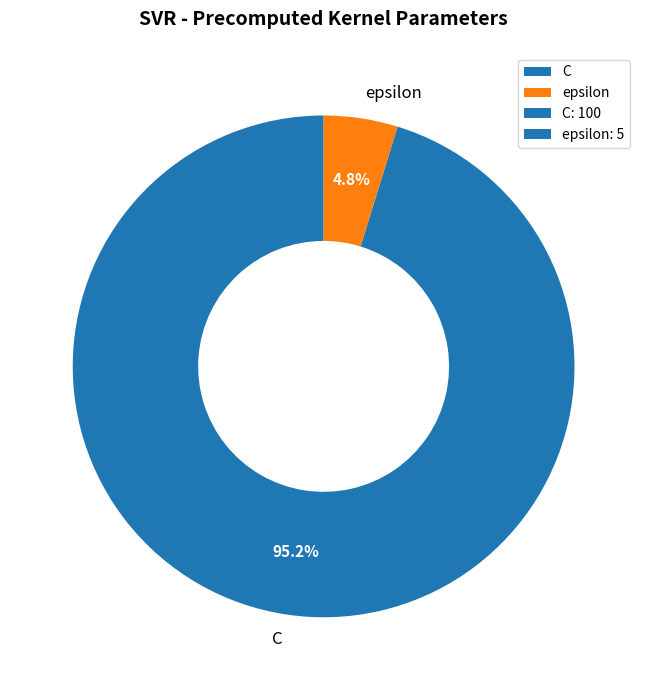

Does epsilon represent more than half of the total?

No